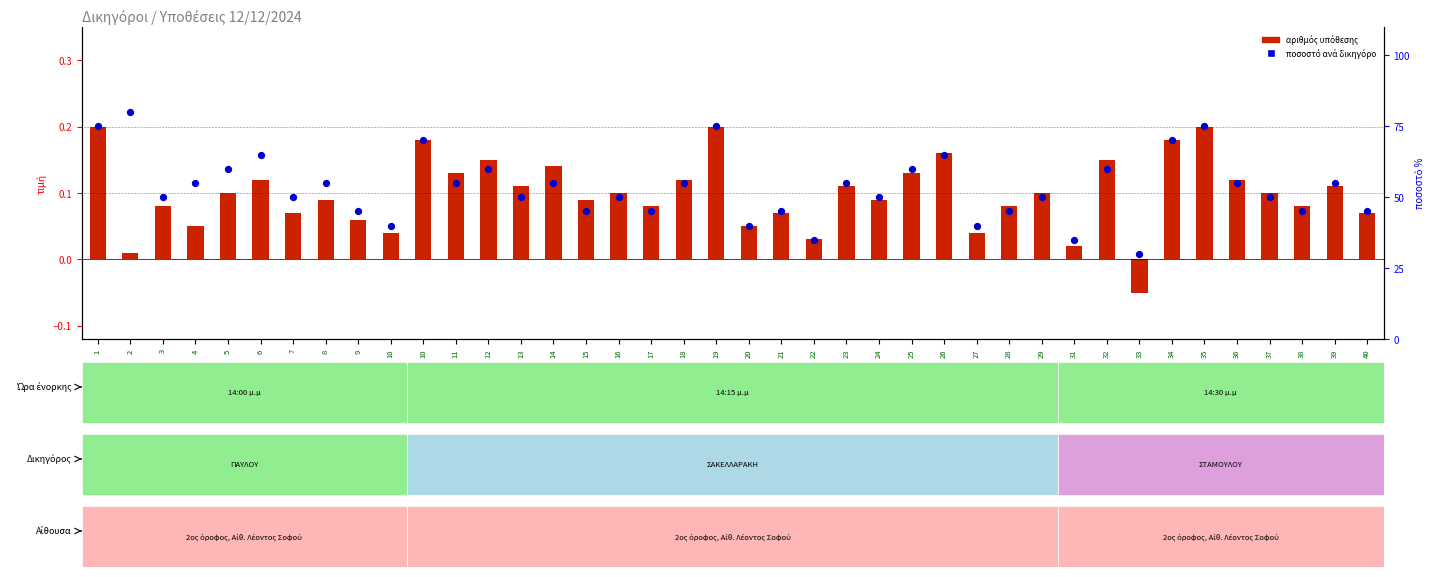

What is the total value across all series at 17?

45.1